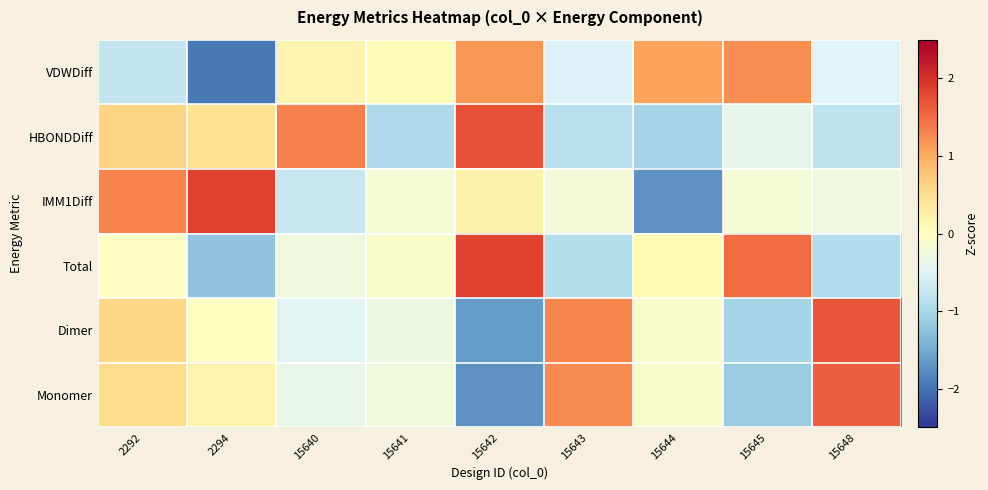

What is the total value across all series at 15642?

1.6